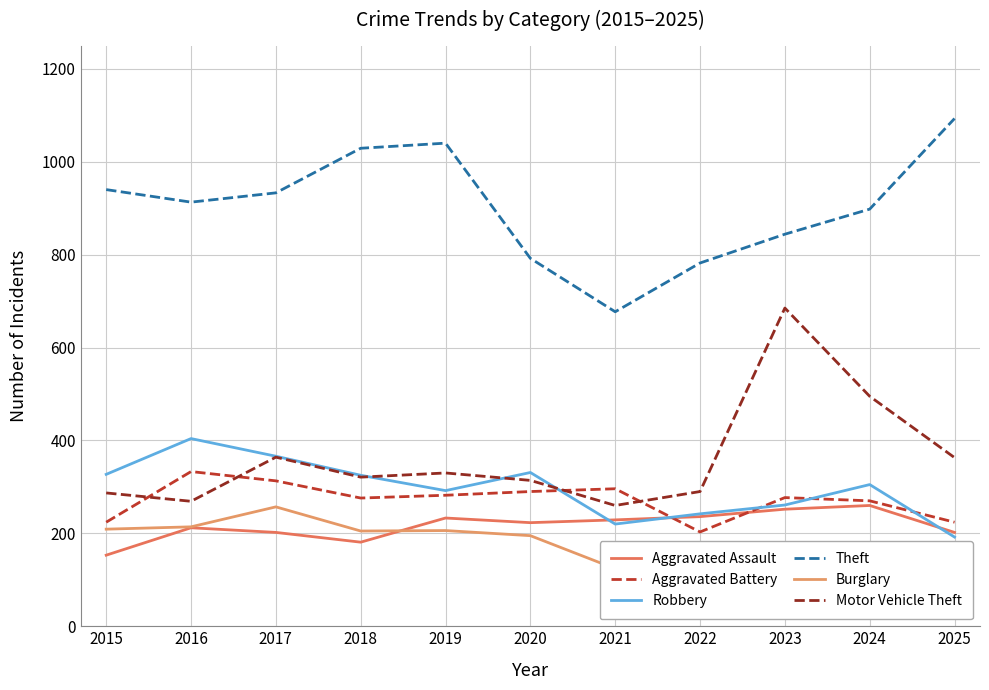

How many data points does each series have?

11